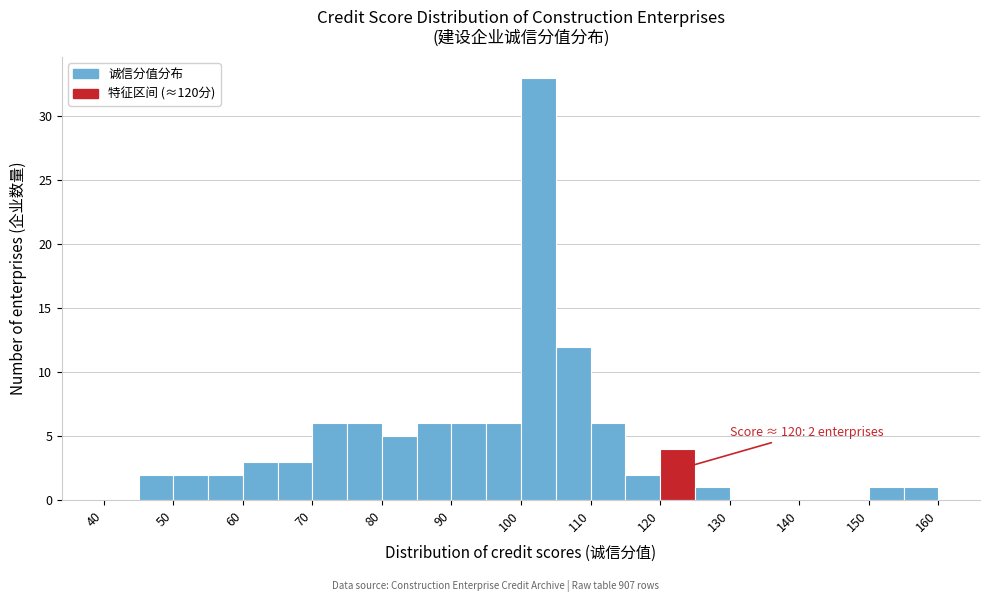

Over which range of the x-axis is the bar tallest?

100 to 105